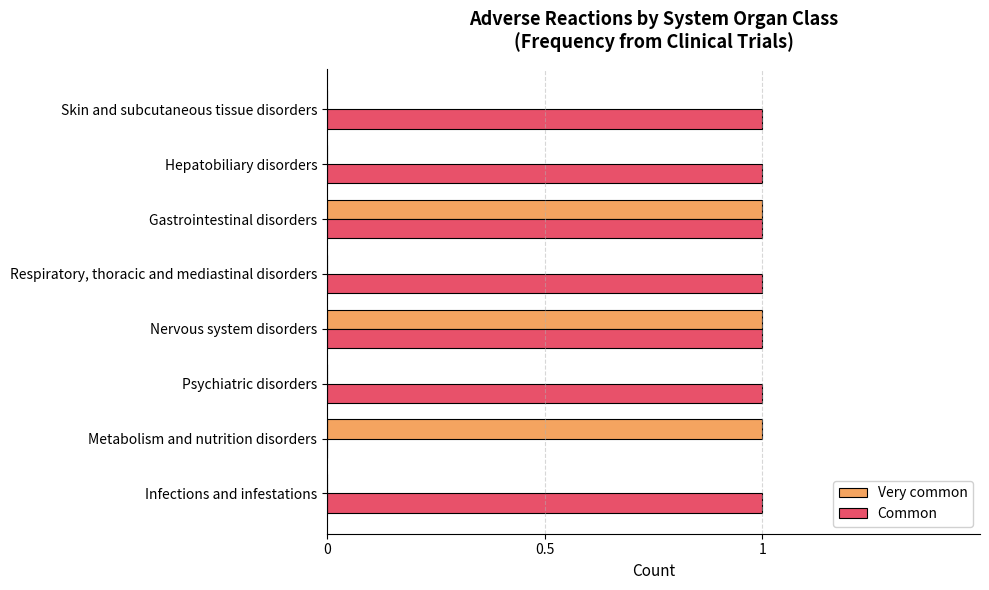

Between Nervous system disorders and Respiratory, thoracic and mediastinal disorders, which series saw the biggest shift?

Very common